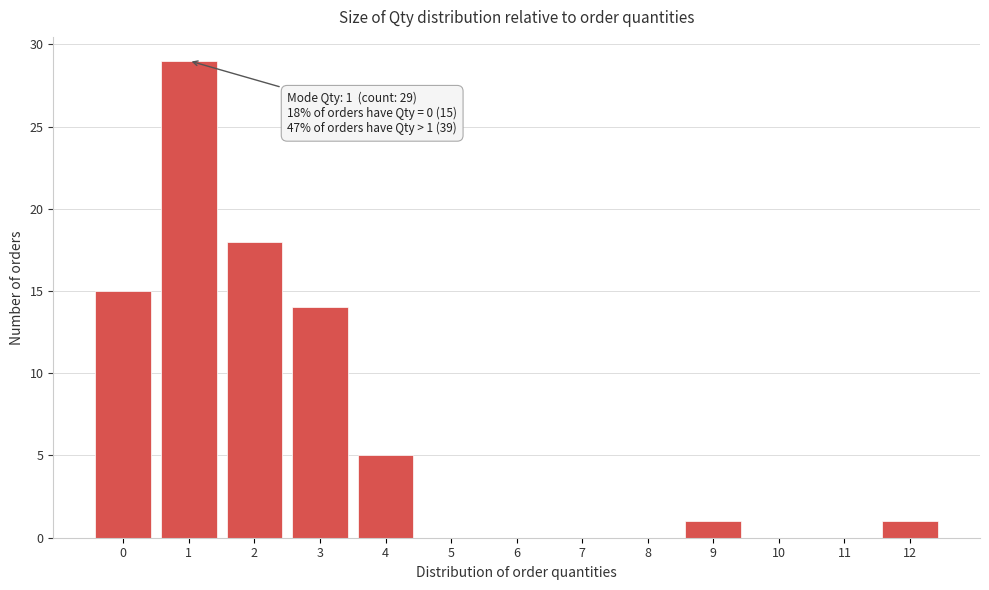

Over which range of the x-axis is the bar tallest?

0.5 to 1.5